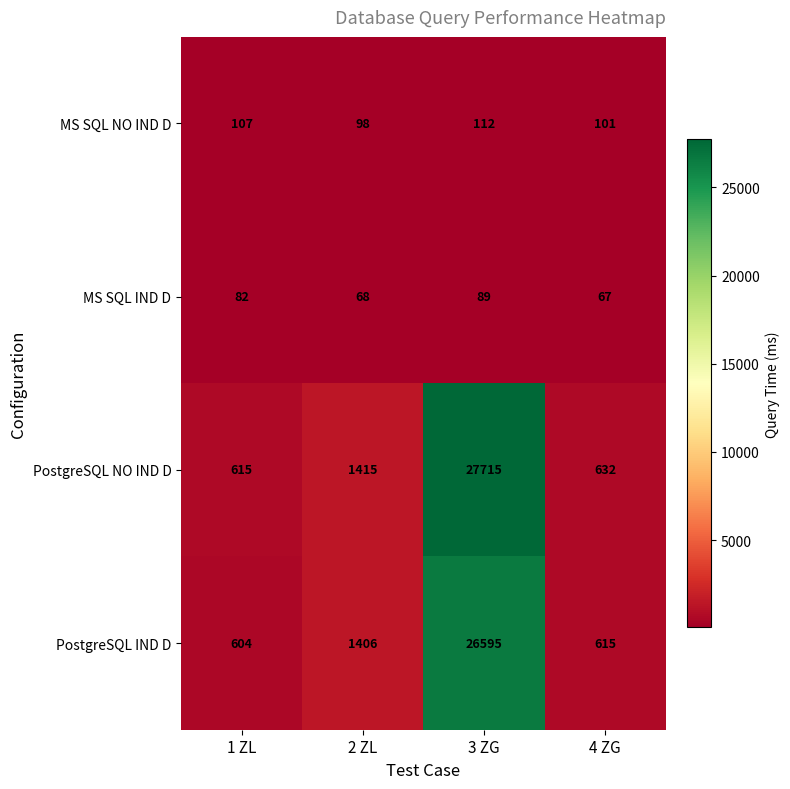

What is the spread (max minus min) of values at 2 ZL?

1347